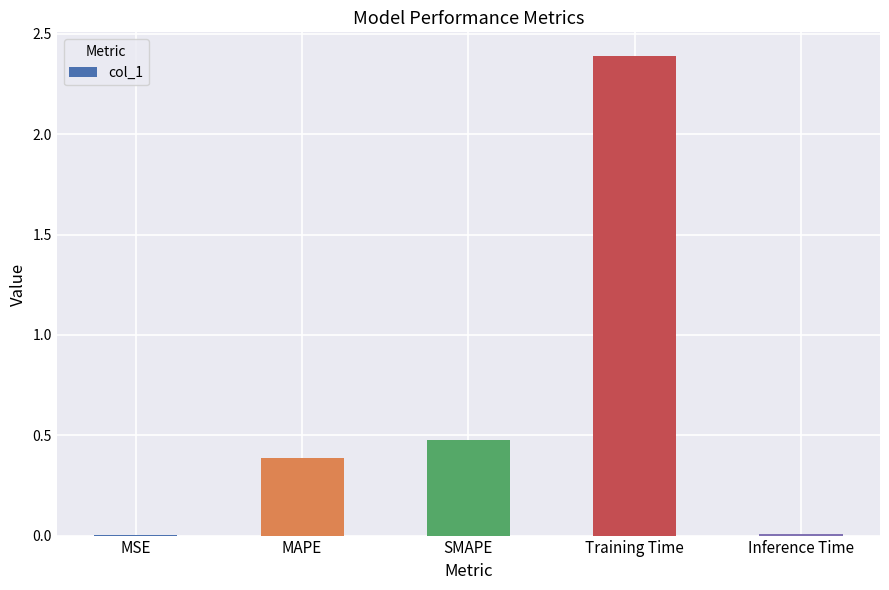

Does the chart contain stacked bars?

No